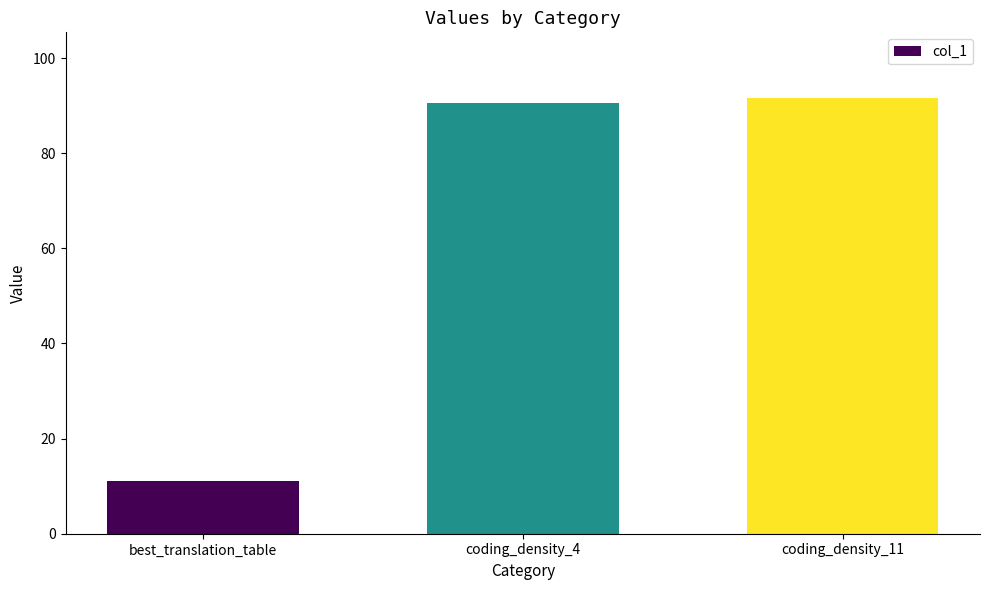

Count the number of data series in this chart.

1